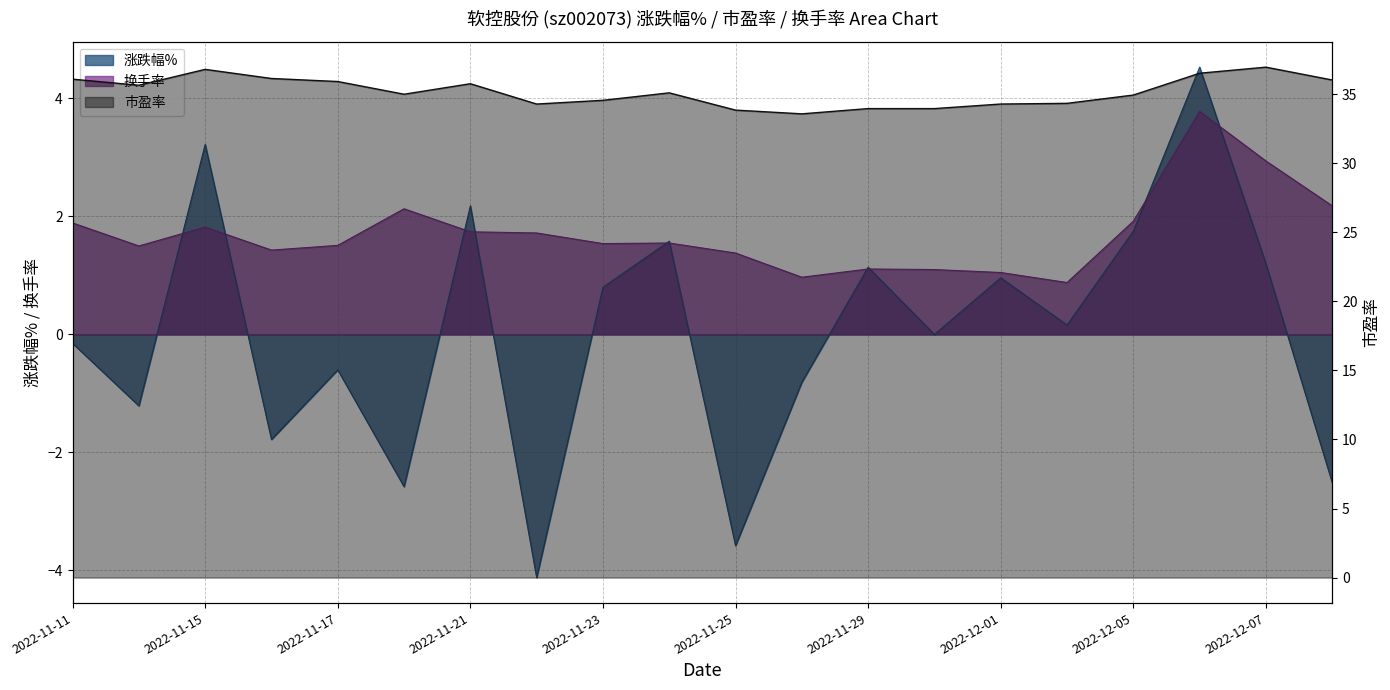

In 换手率, how many points are lower than both neighbors (excluding endpoints)?

5